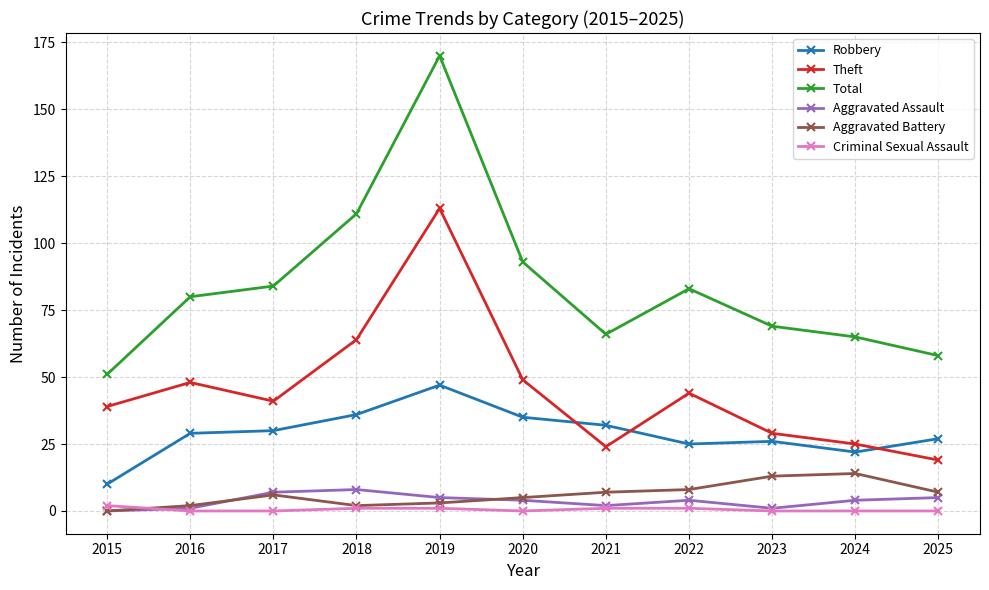

At how many categories does at least one series exceed 153?

1